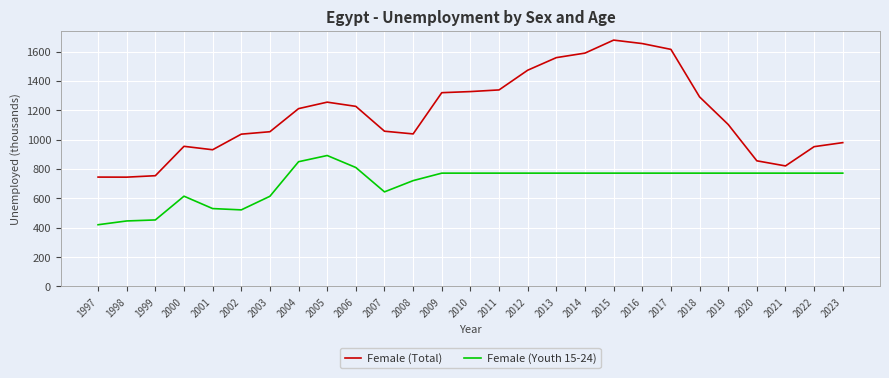

True or false: Female (Total) and Female (Youth 15-24) cross at least once.

False